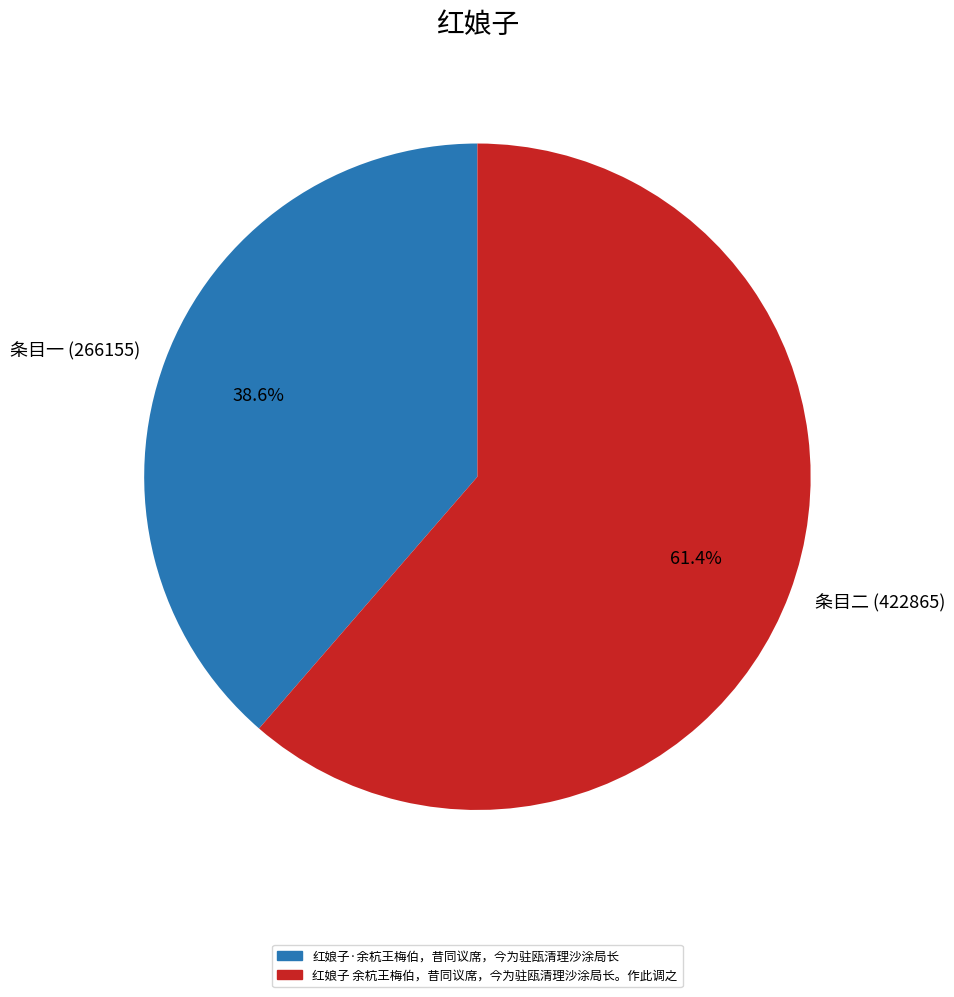

Approximately how many times larger is the value at 条目二 (422865) compared to 条目一 (266155)?

1.6